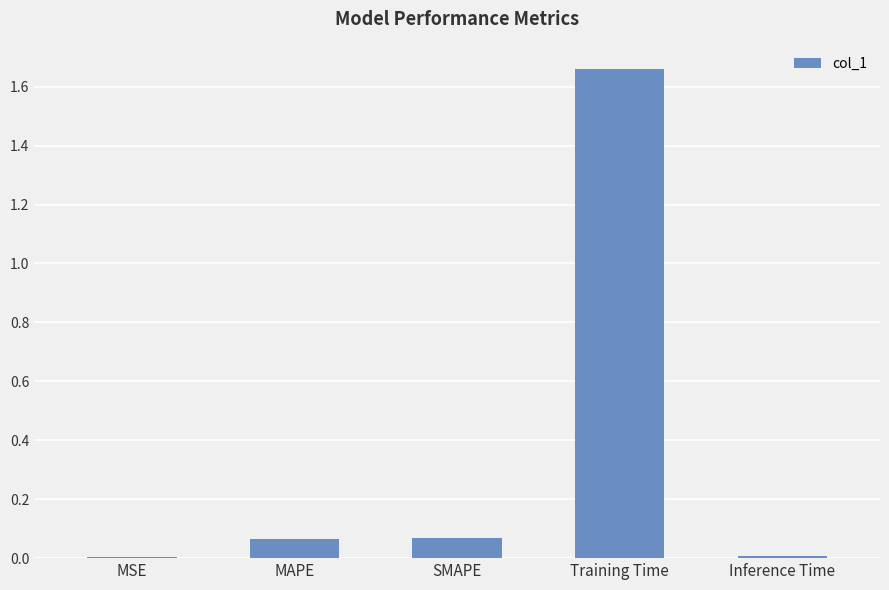

At which category does the chart reach its peak across all series?

Training Time